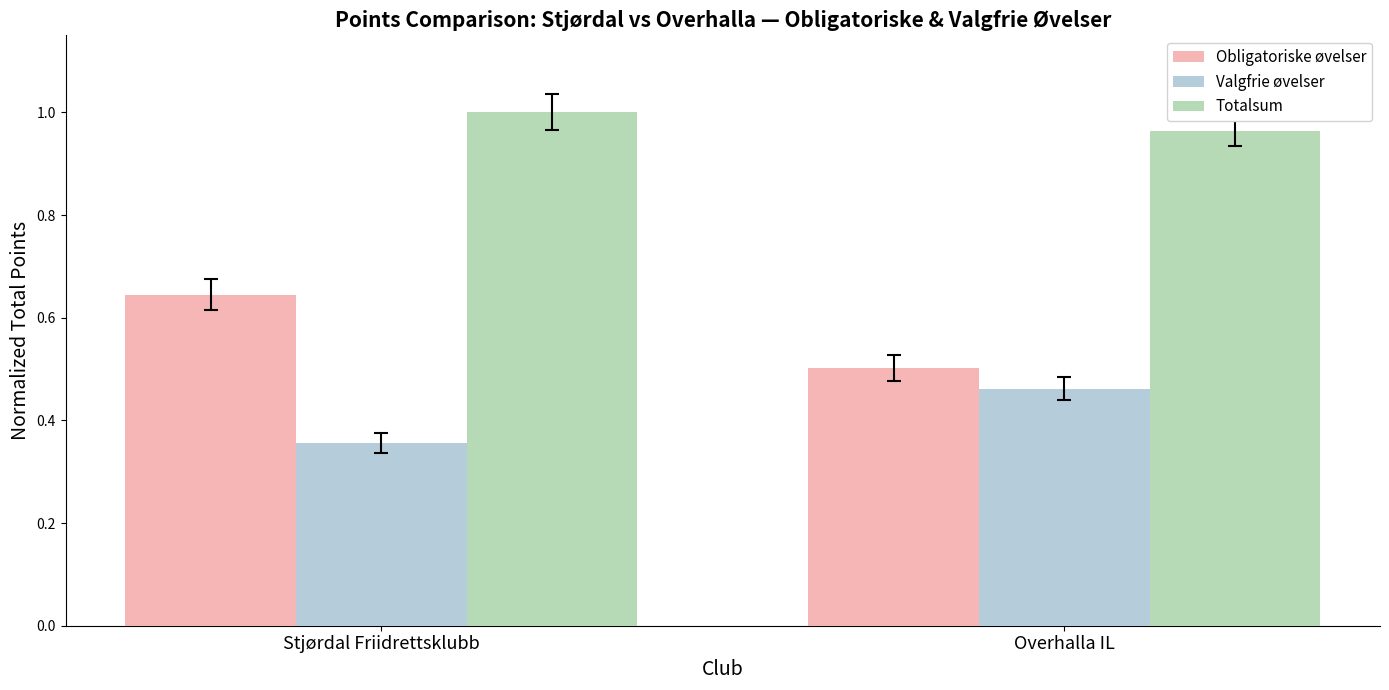

At which category is the sum across all series the highest?

Stjørdal Friidrettsklubb